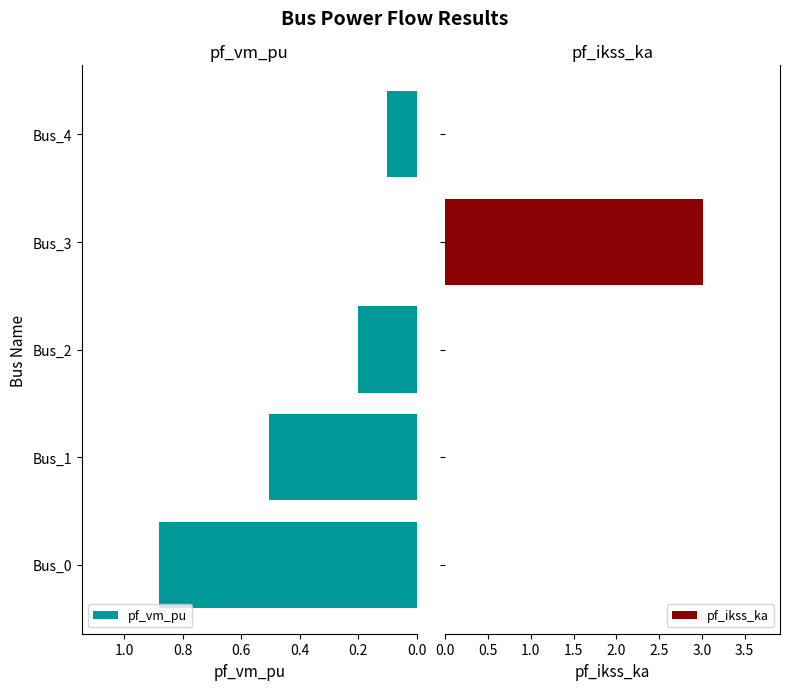

List the series in order of their overall mean, lowest first.

pf_vm_pu, pf_ikss_ka